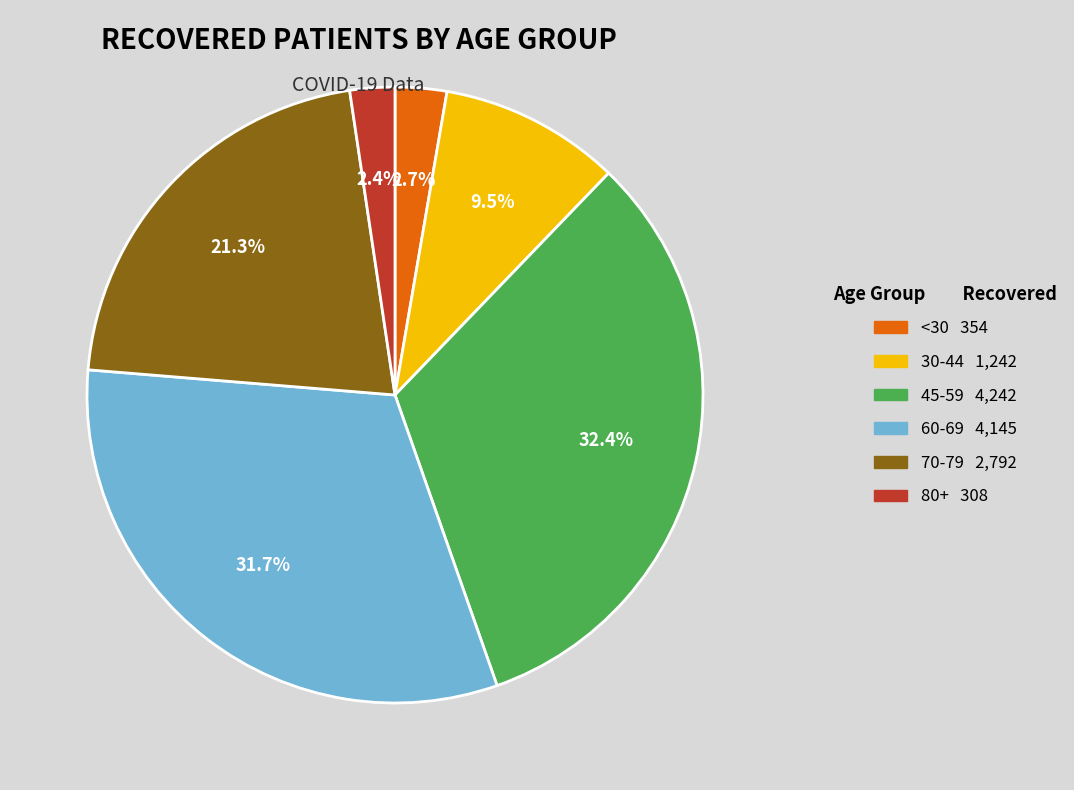

Does any single category account for the majority?

No